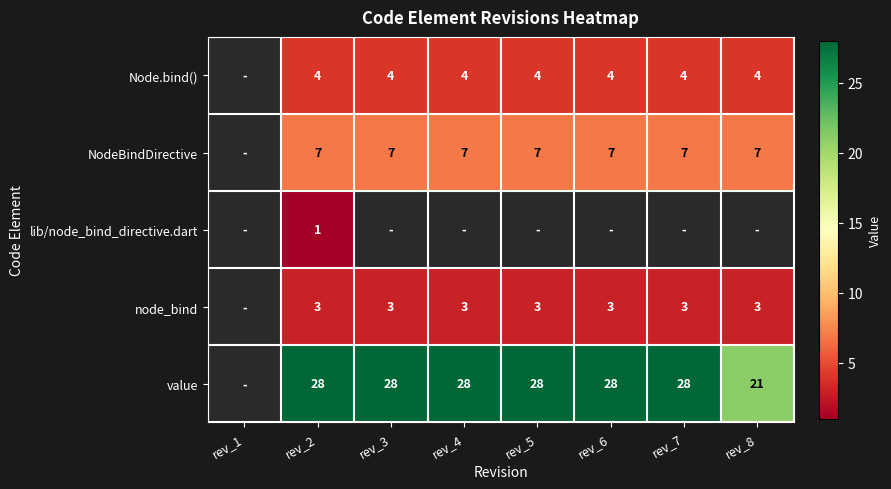

True or false: NodeBindDirective has a value of 2 at rev_8.

False